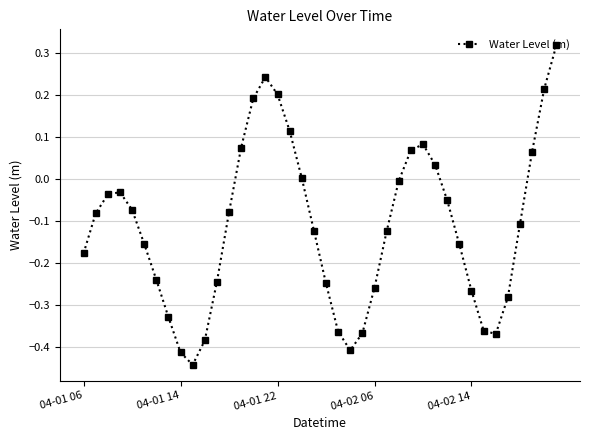

What is the sum of all values?

-4.6